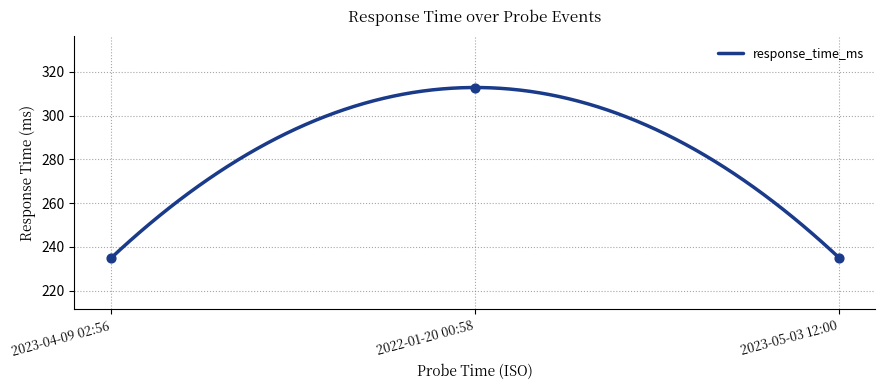

What is the change in value from 2023-04-09 02:56 to 2023-05-03 12:00?

+0.3